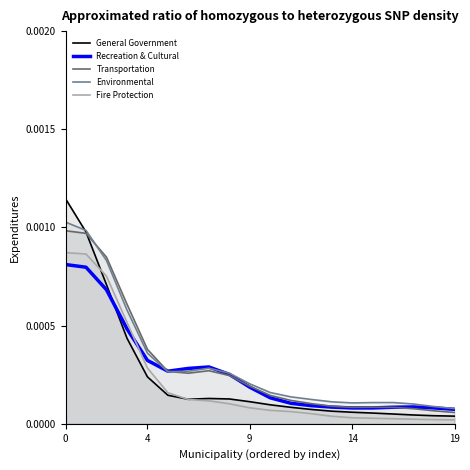

Which series has the widest spread of values?

General Government